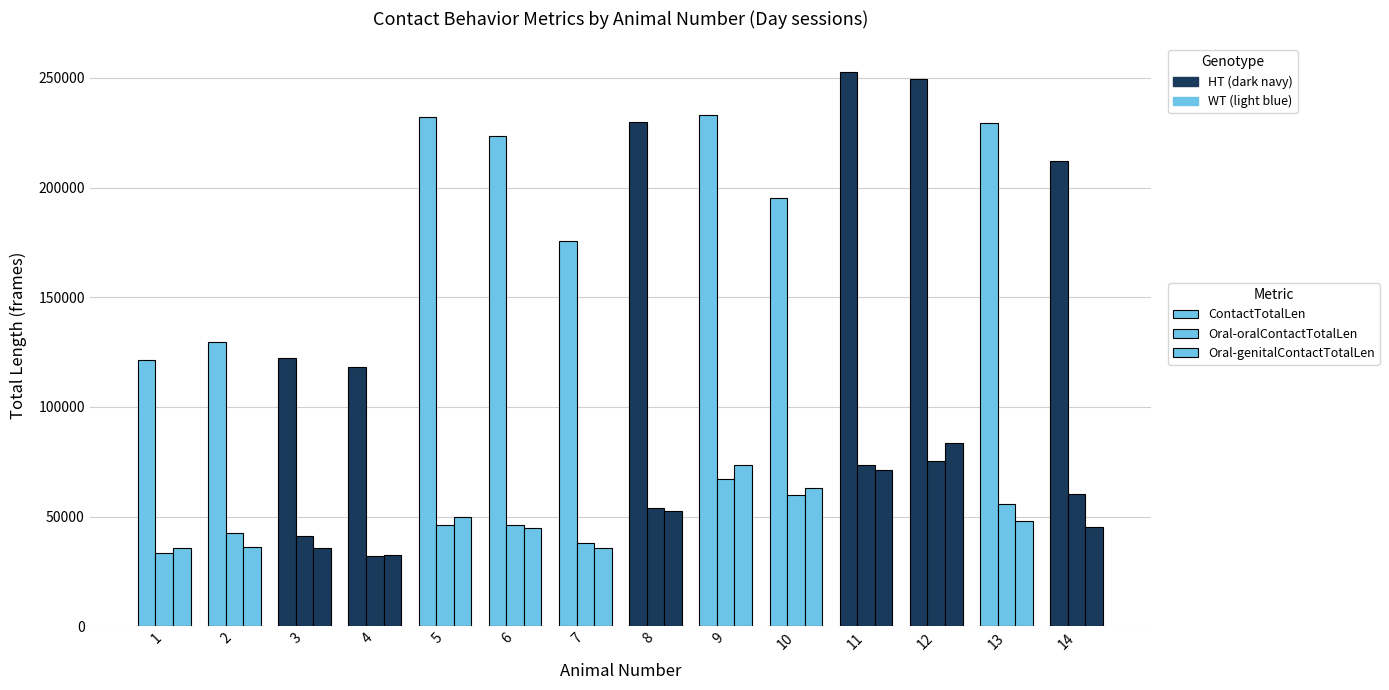

What is the value of the ContactTotalLen bar at the 13th from the left?

229397